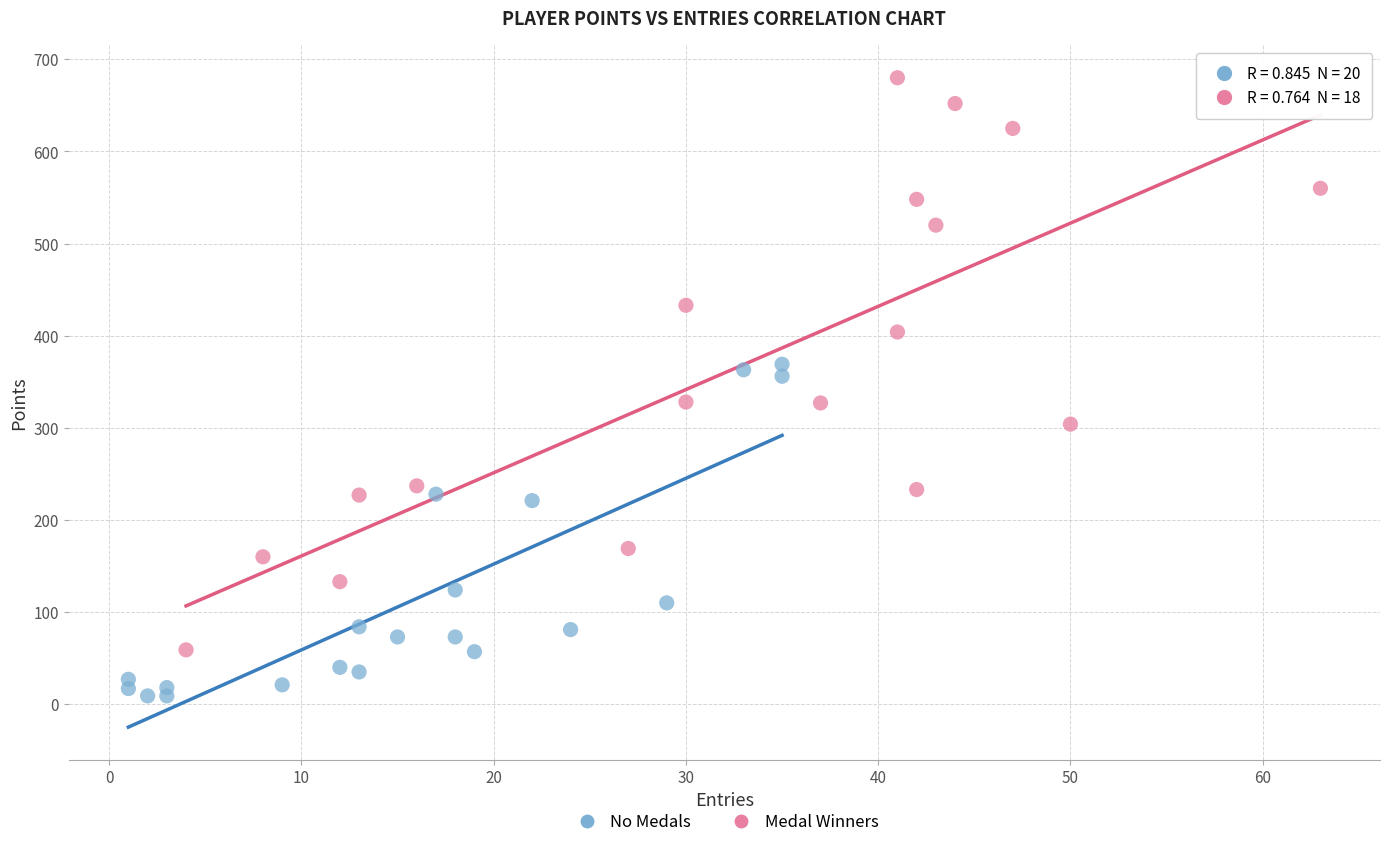

Which series contains the highest Y value?

Medal Winners